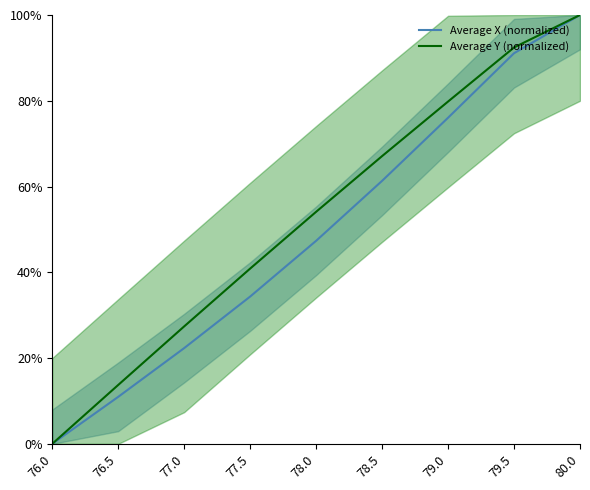

True or false: Average X (normalized) and Average Y (normalized) intersect in this chart.

False